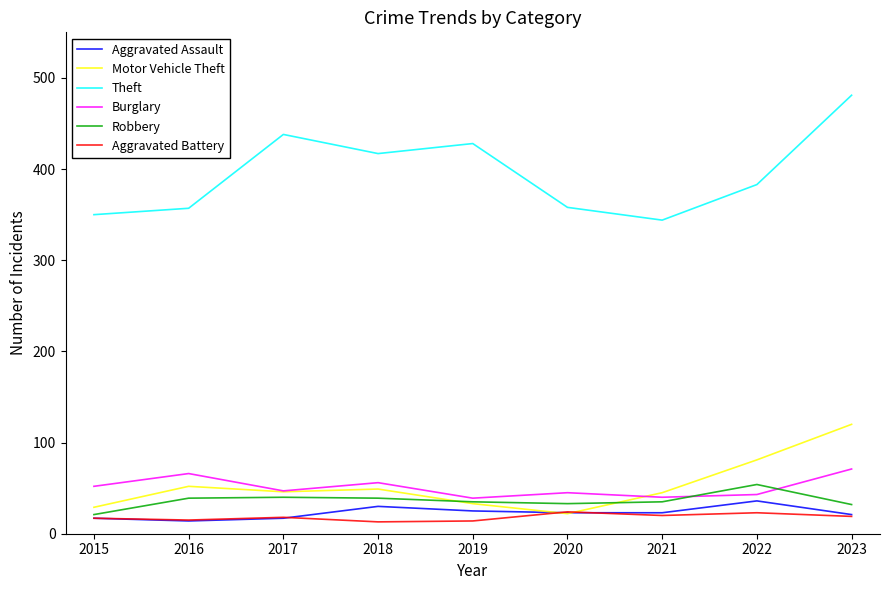

At which category does Motor Vehicle Theft reach its first local peak?

2016